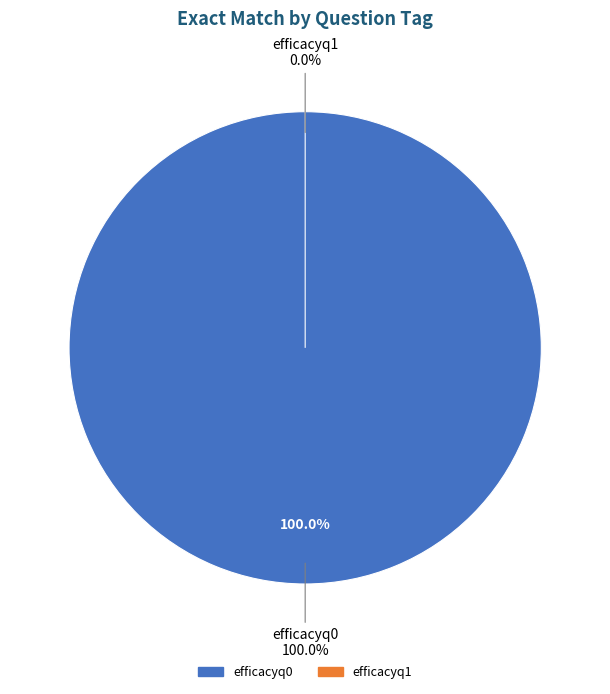

Does efficacyq1 represent more than half of the total?

No